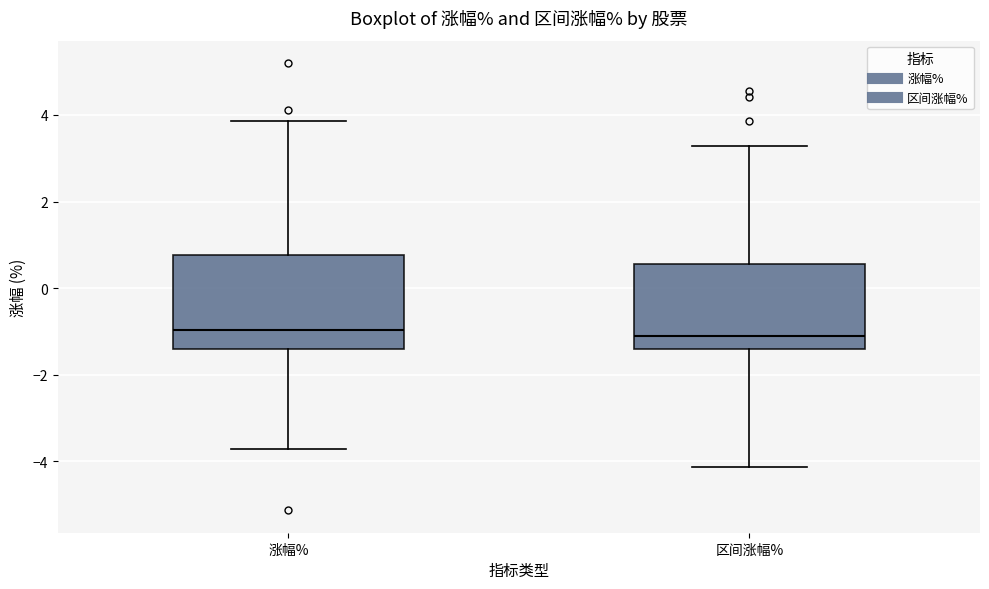

Comparing the boxes themselves (not the whiskers), which one is the tallest?

涨幅%